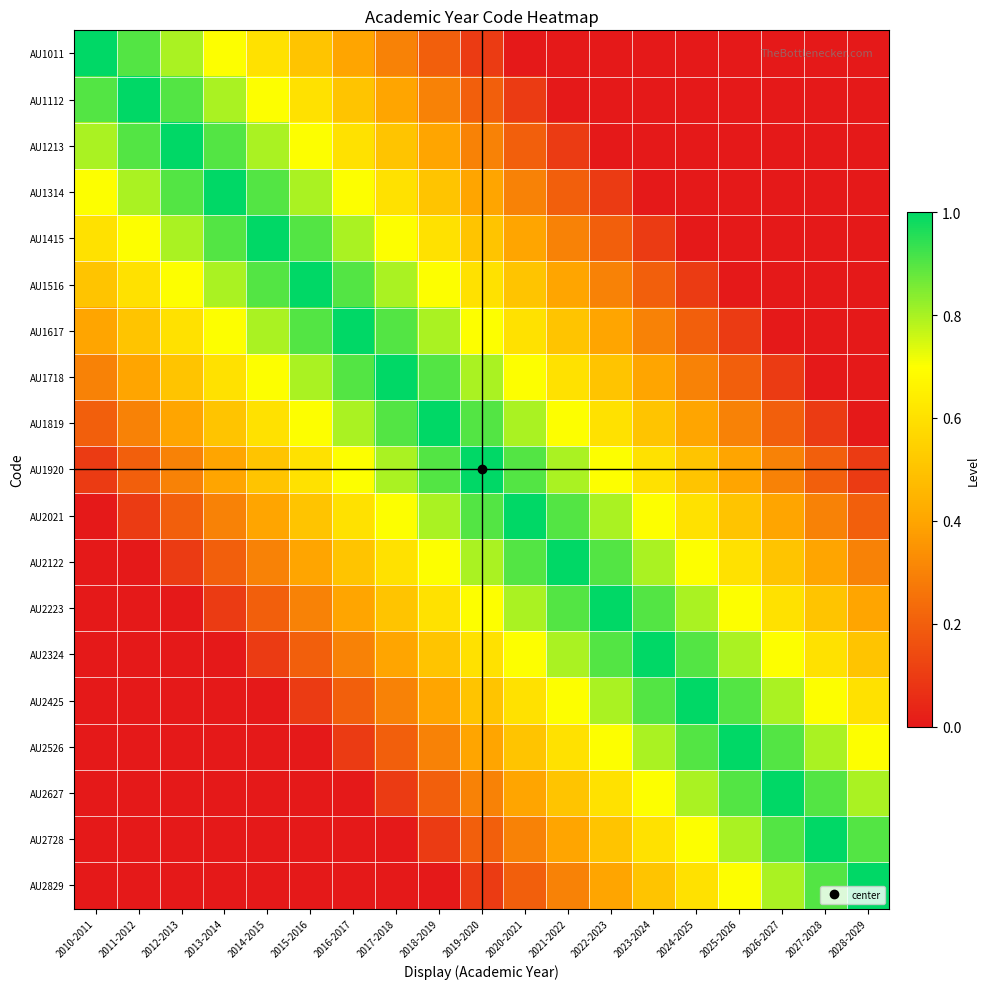

List the series in order of their peak value, highest first.

AU1011, AU1112, AU1213, AU1314, AU1415, AU1516, AU1617, AU1718, AU1819, AU1920, AU2021, AU2122, AU2223, AU2324, AU2425, AU2526, AU2627, AU2728, AU2829